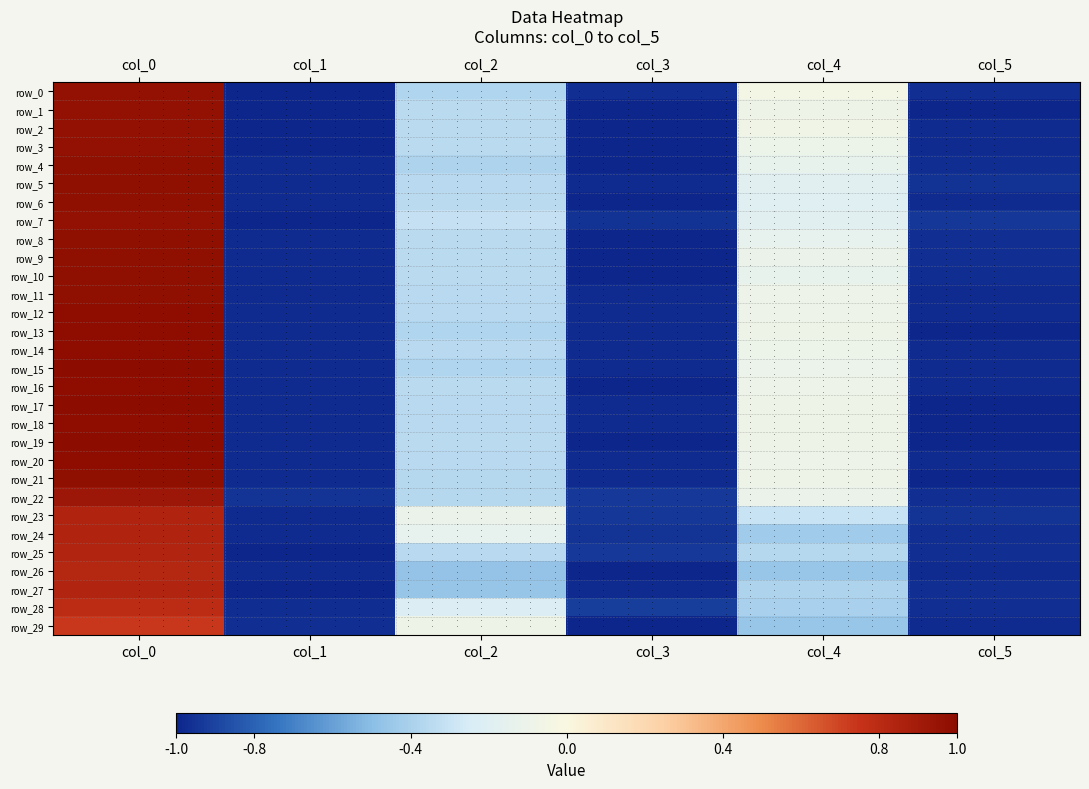

Read the row_17 value at col_1.

-1.0